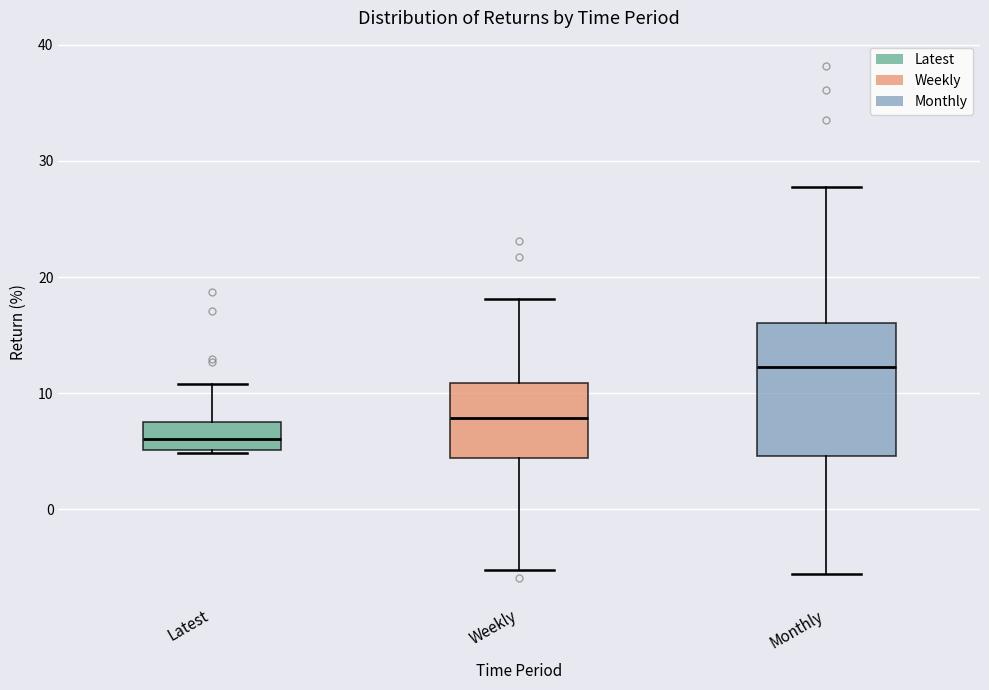

Which box is the tallest, from its lower edge to its upper edge?

Monthly